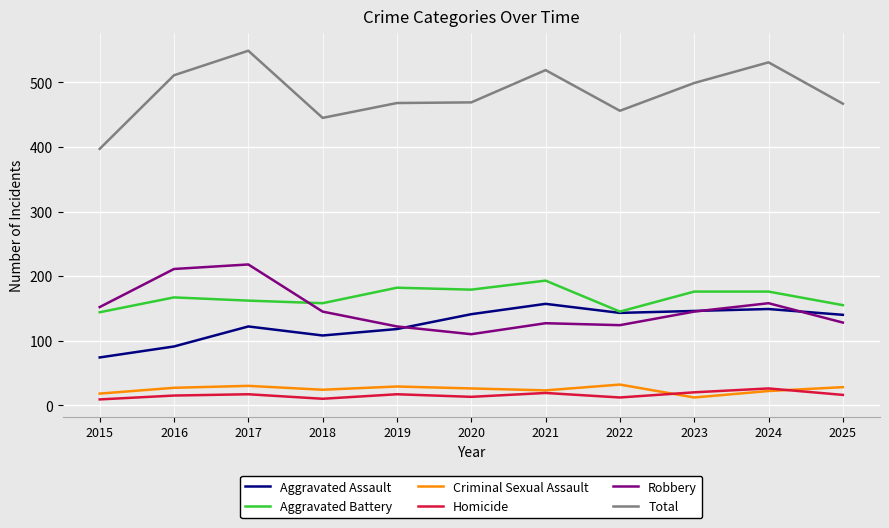

True or false: Homicide and Aggravated Assault intersect in this chart.

False